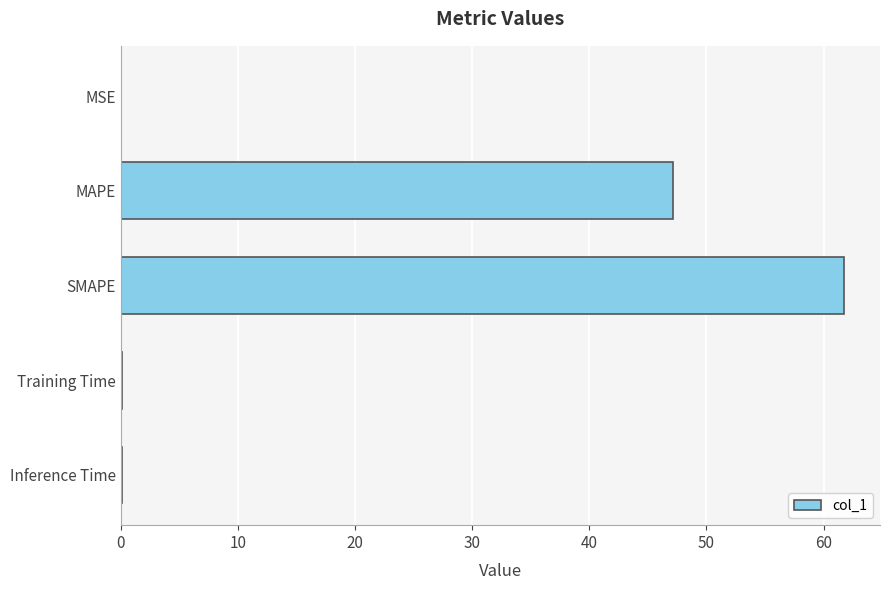

The value at MSE is 0.0. True or false?

True